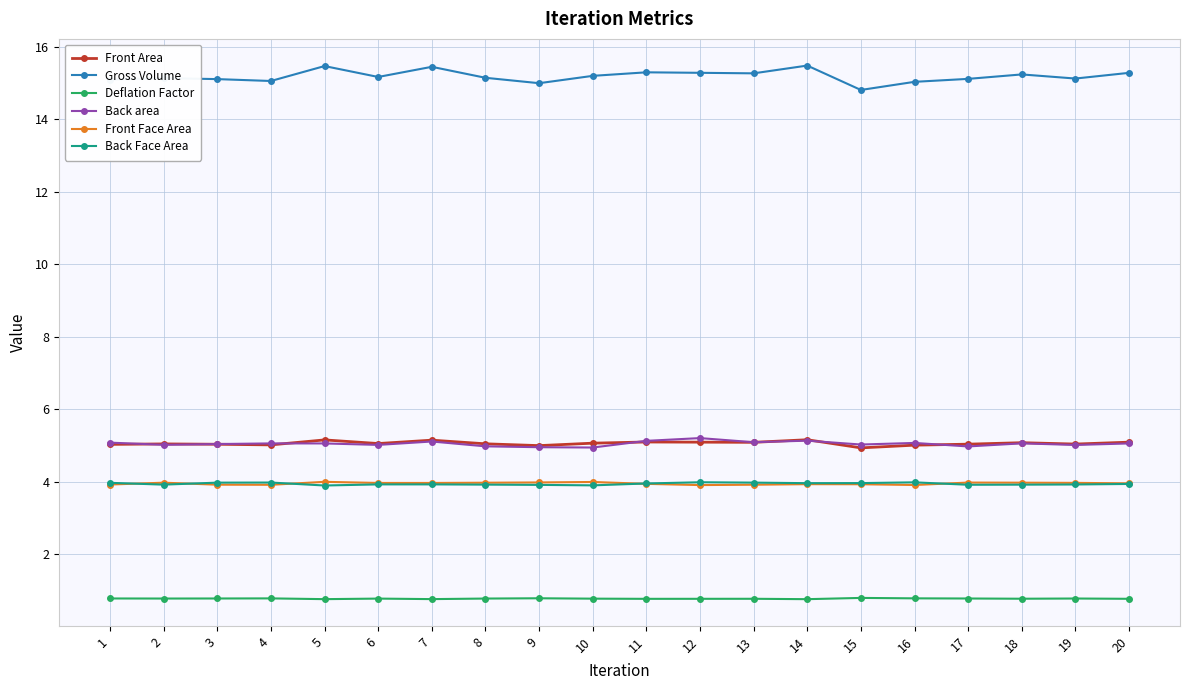

What is the total value across all series at 16?

33.8